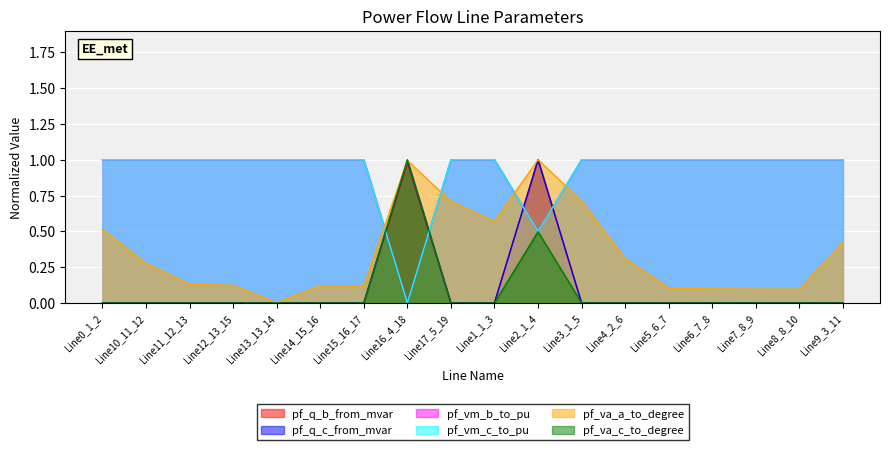

True or false: pf_q_c_from_mvar and pf_vm_b_to_pu cross at least once.

True